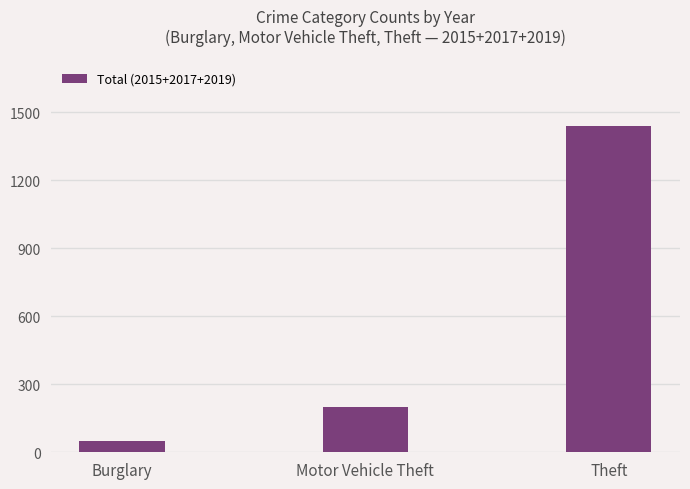

What is the sum of all values?

1685